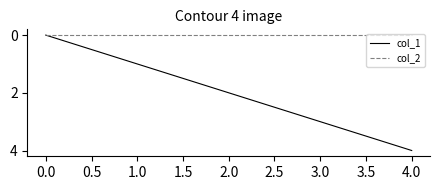

Which series has the largest range (max minus min)?

col_1